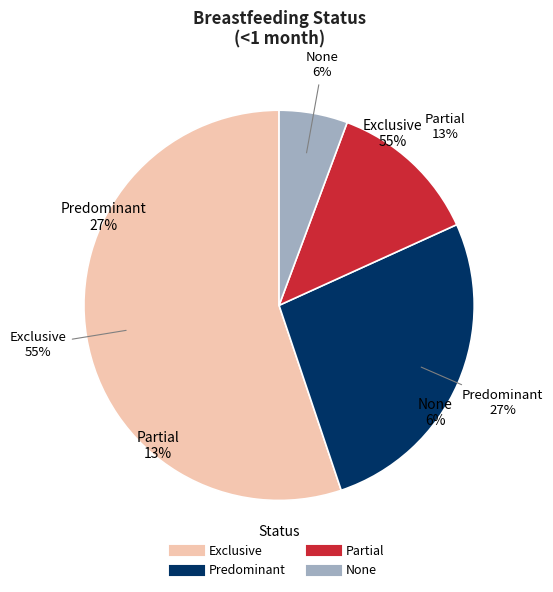

The Partial slice represents 13% of the pie. True or false?

True